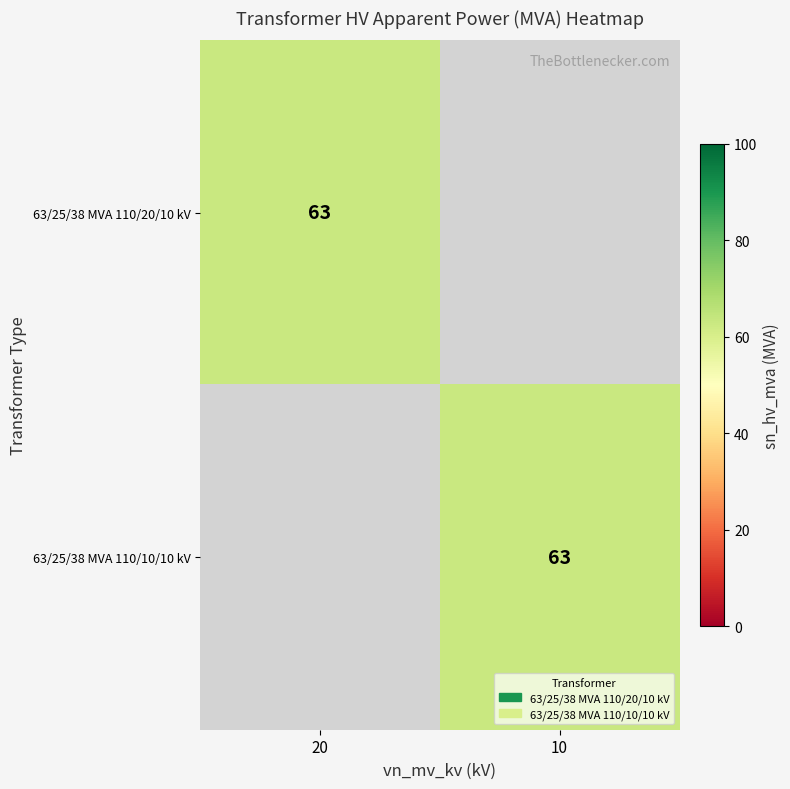

The 63/25/38 MVA 110/10/10 kV series shows 105 at 10. True or false?

False